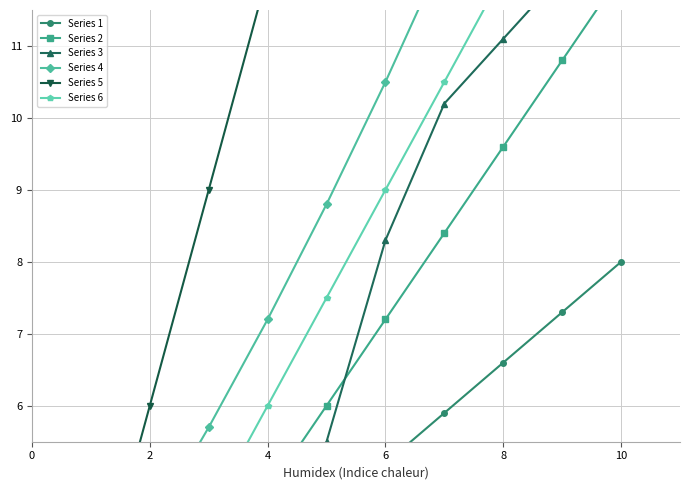

What are all the series names shown in the legend?

Series 1, Series 2, Series 3, Series 4, Series 5, Series 6